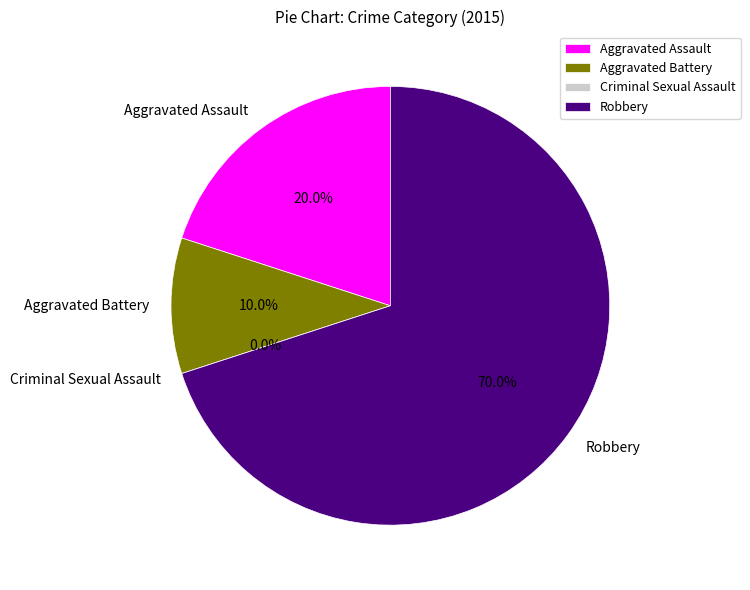

What is the smallest slice in the pie chart?

Criminal Sexual Assault